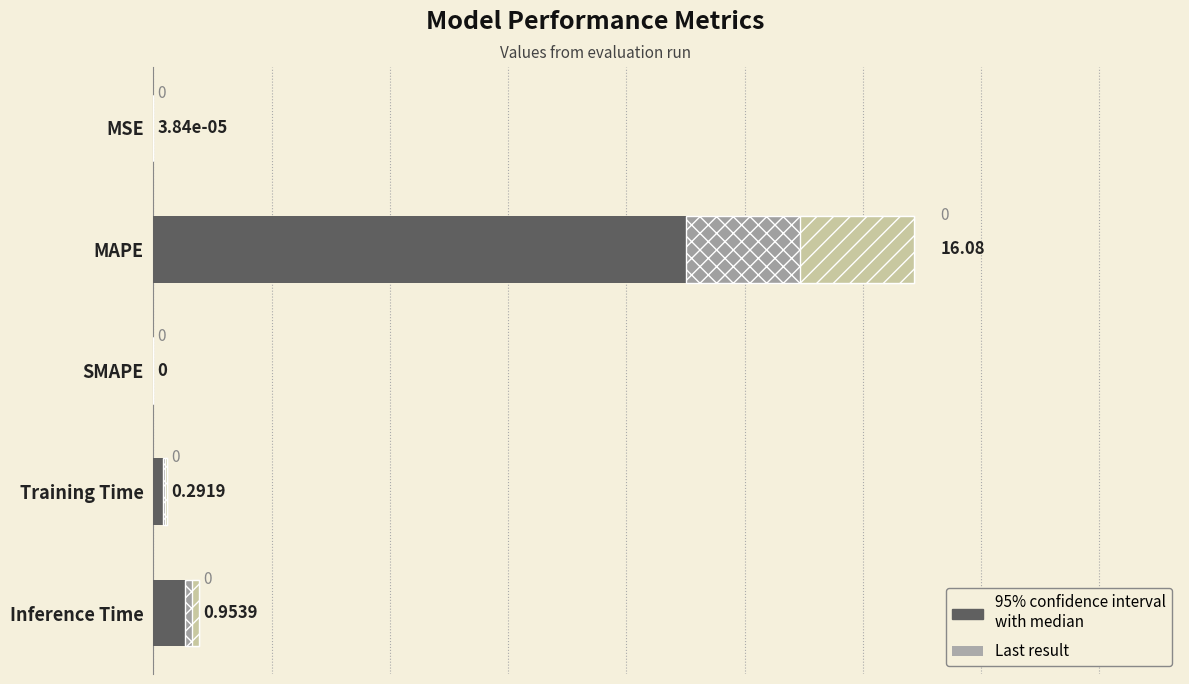

Reading left to right, transcribe all the data shown in this chart.

0.0	16.1	0.0	0.3	1.0